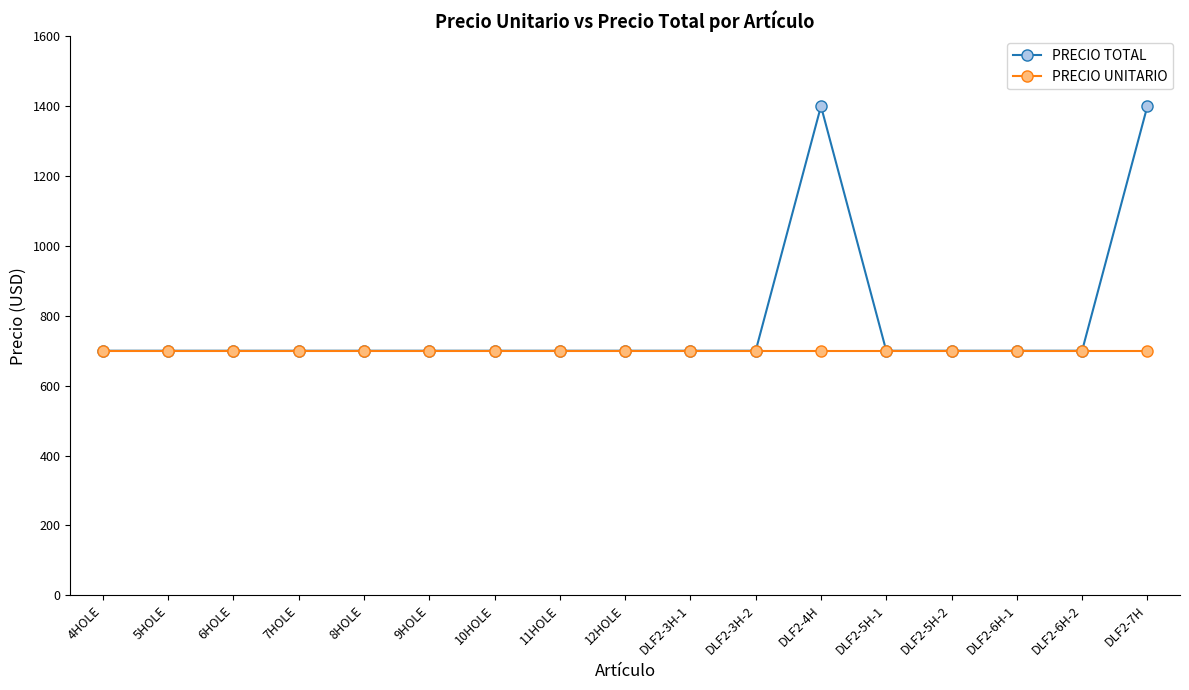

What are all the series names shown in the legend?

PRECIO TOTAL, PRECIO UNITARIO